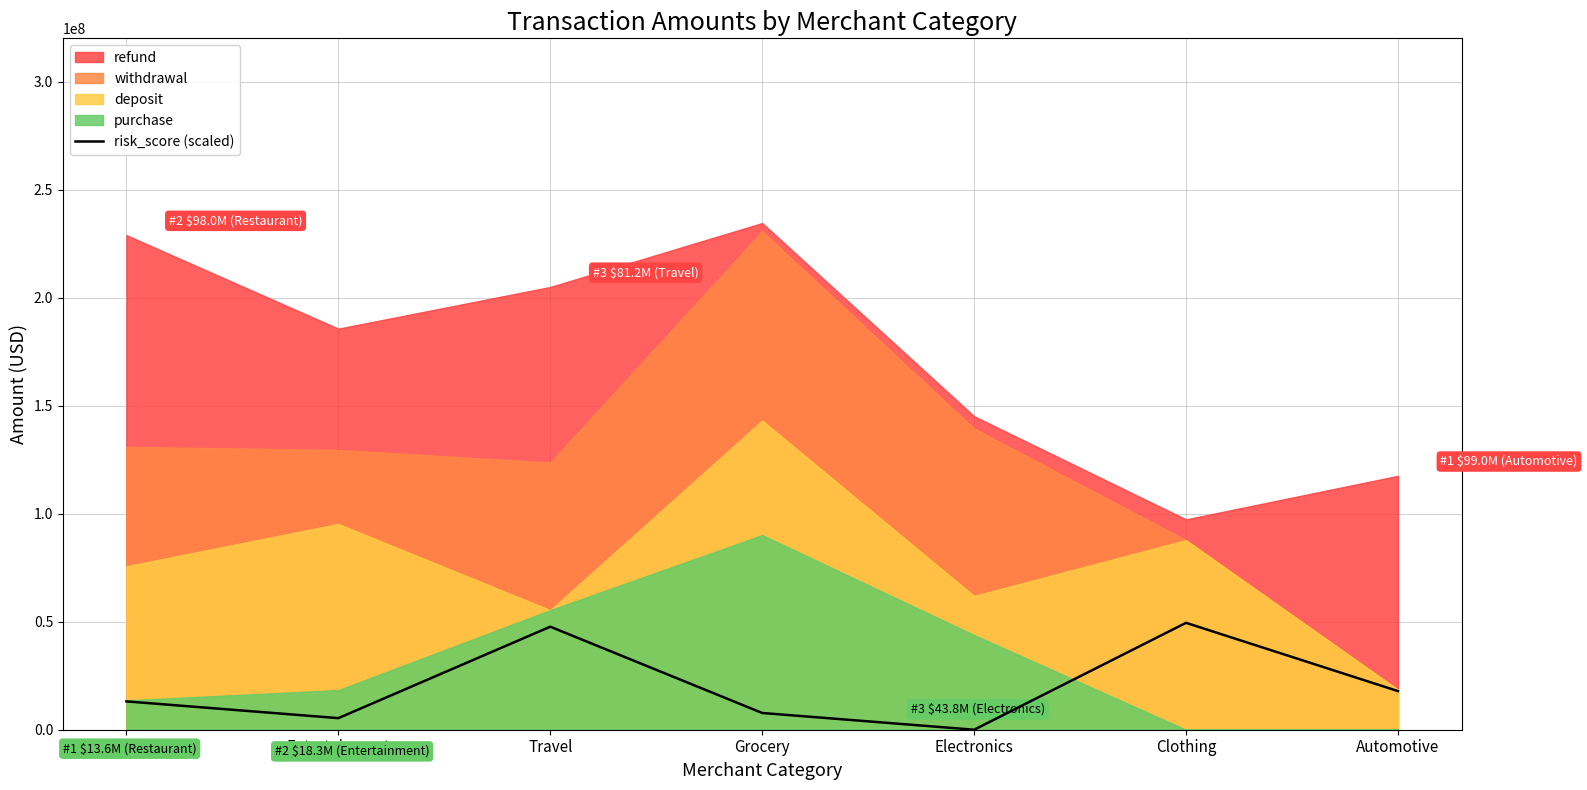

Which label corresponds to the smallest value in the chart?

Electronics